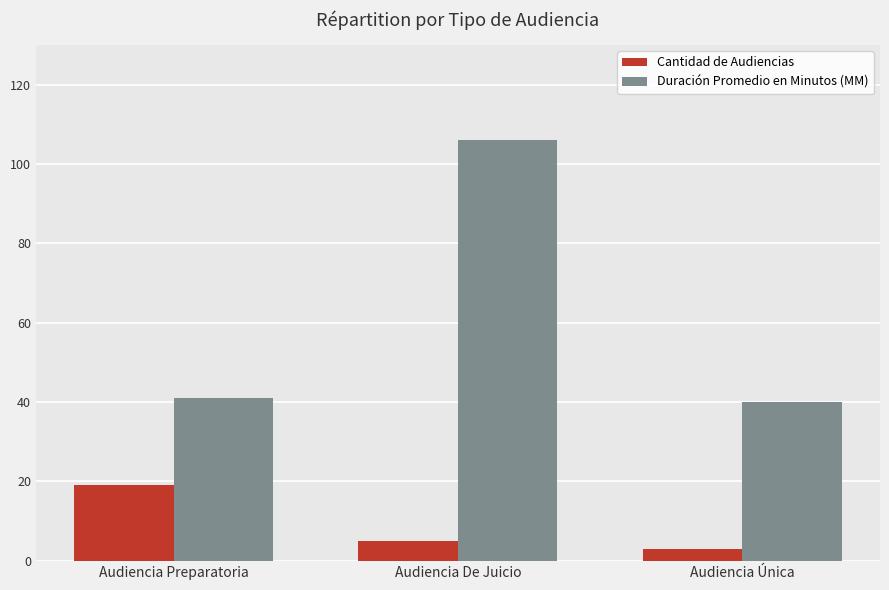

The Duración Promedio en Minutos (MM) series shows 145 at Audiencia De Juicio. True or false?

False